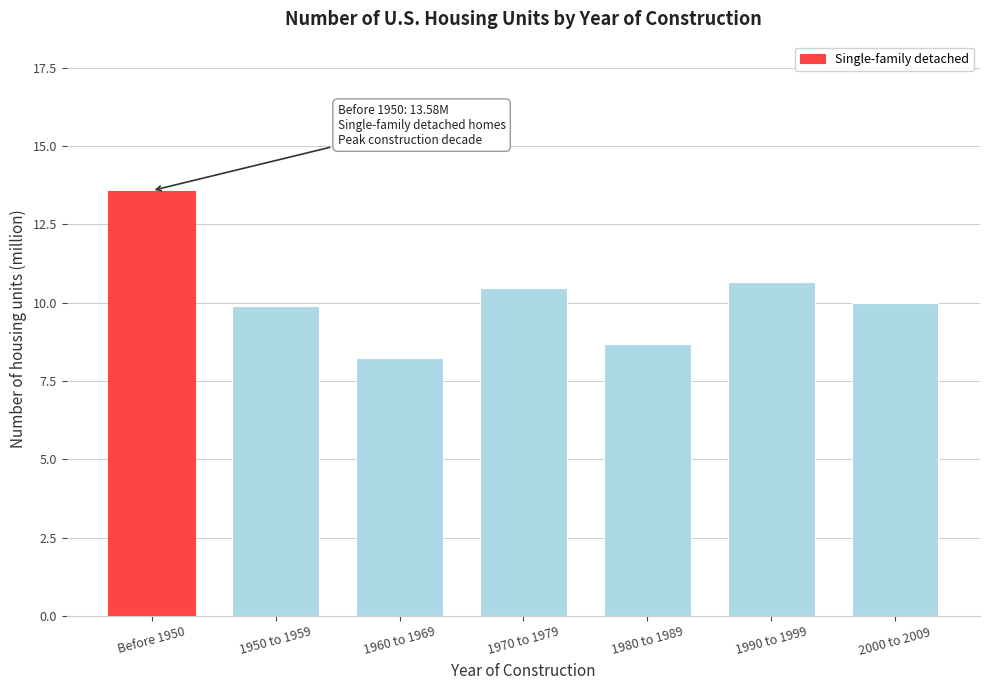

Reading left to right, extract all data points from this chart.

13.6	9.9	8.2	10.5	8.7	10.7	10.0